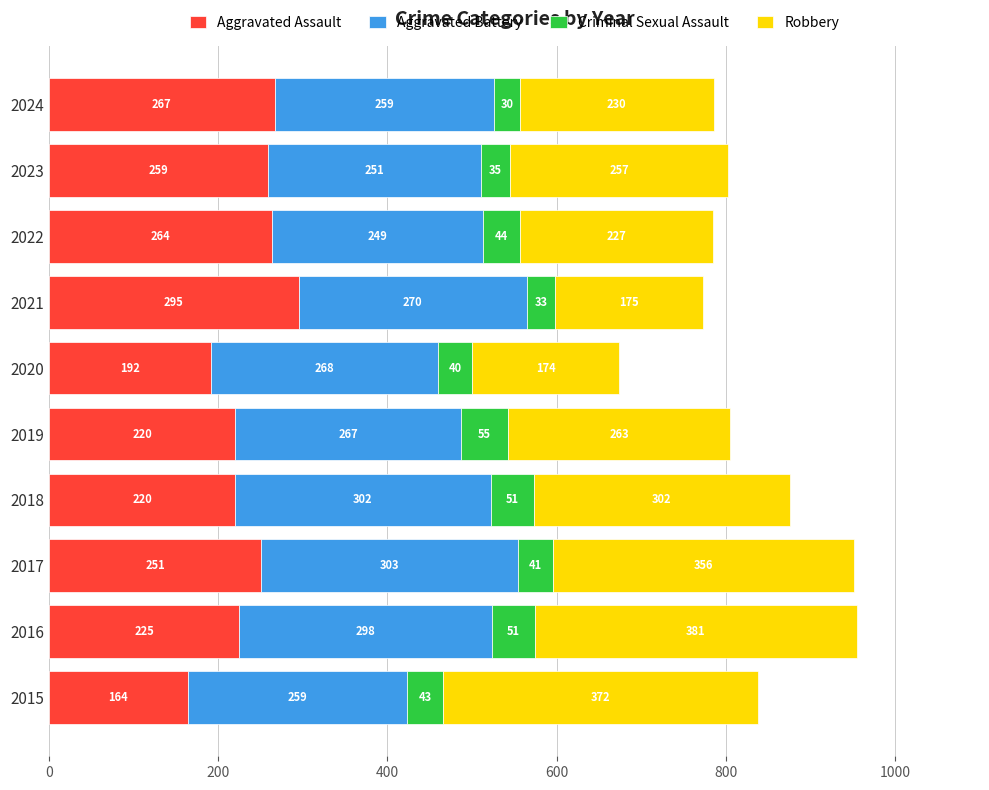

Is it true that Aggravated Assault equals 147 at 2023?

False